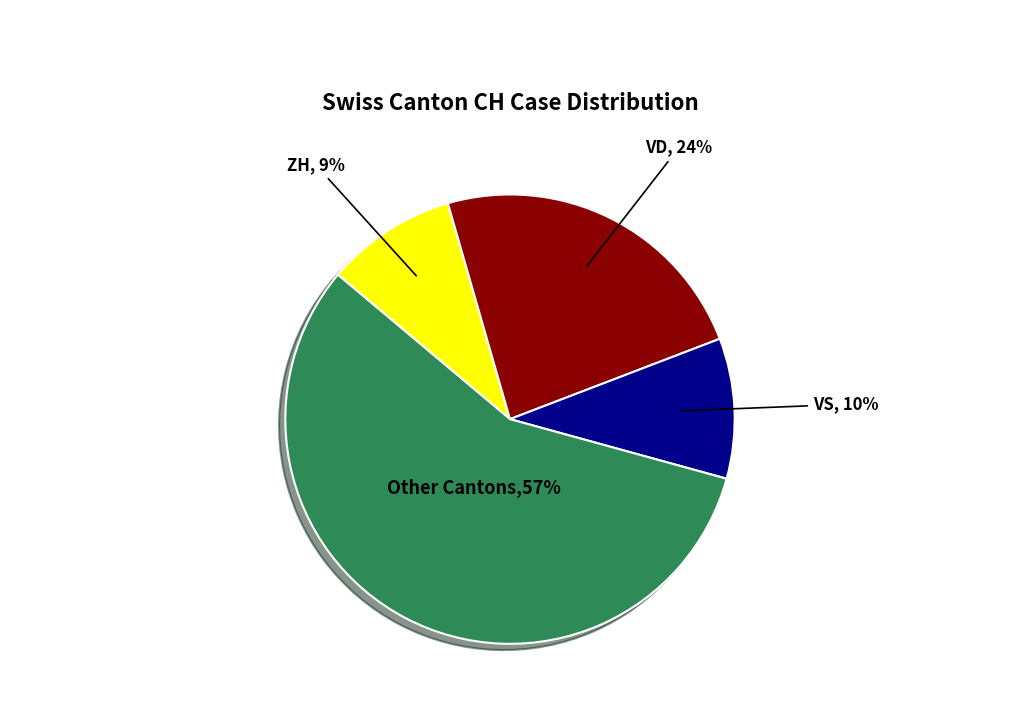

To the nearest percent, what is the average slice percentage?

25%